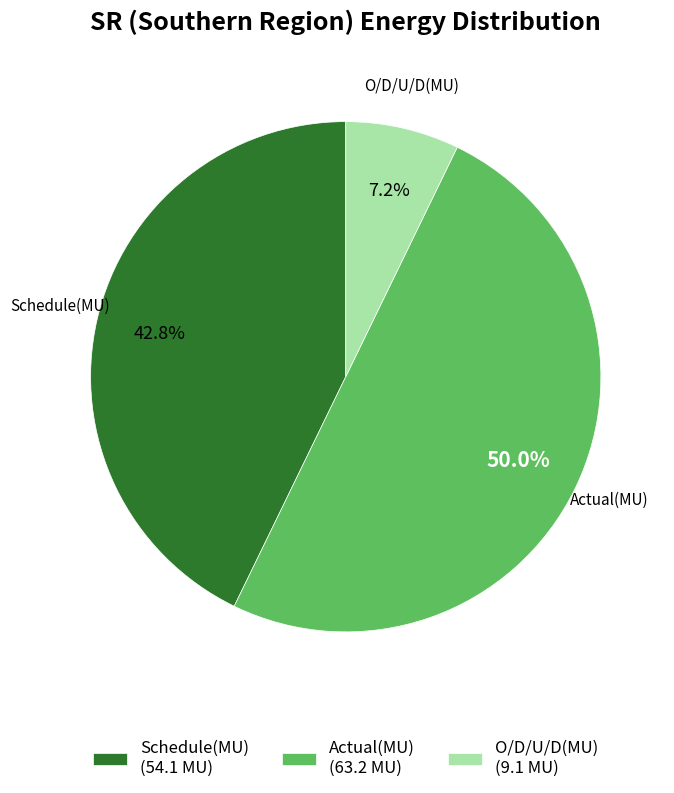

True or false: Actual(MU) accounts for 43% of the total.

False